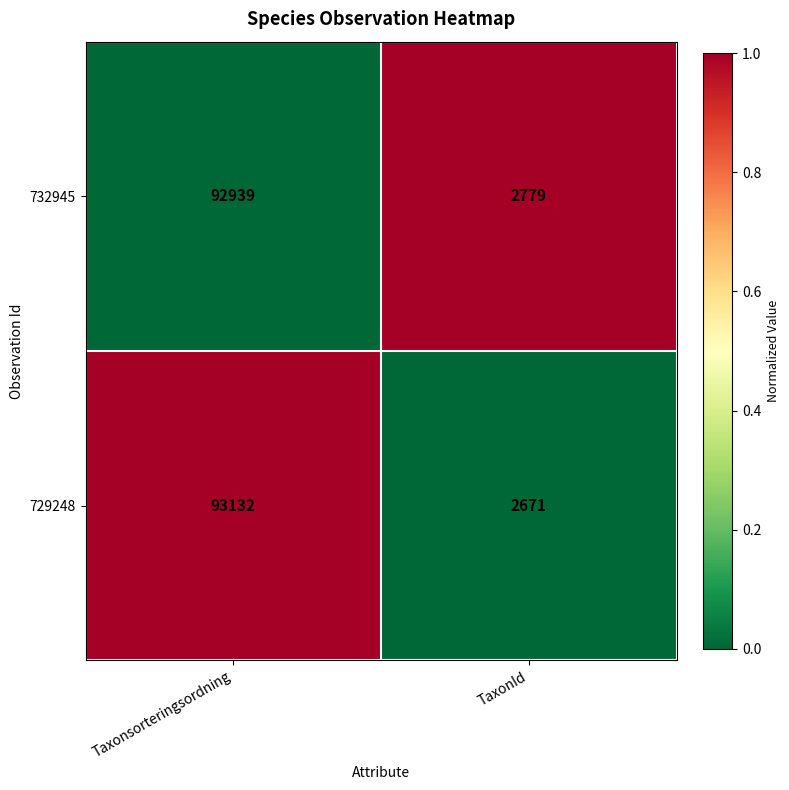

What is the total value across all series at TaxonId?

5450